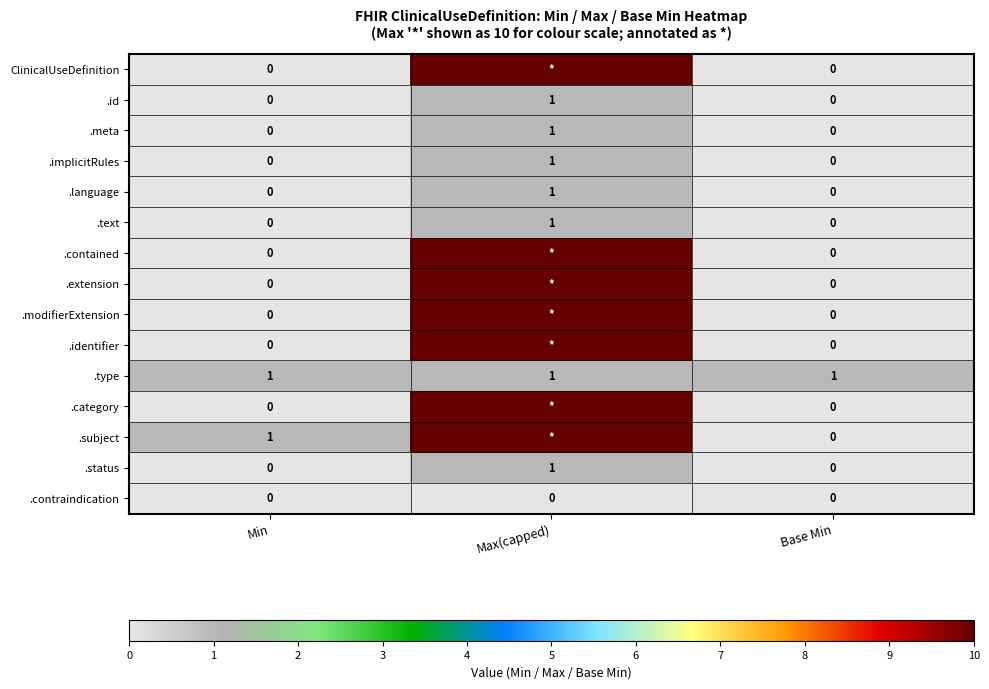

What is the sum of the .implicitRules values at Max(capped) and Base Min?

1